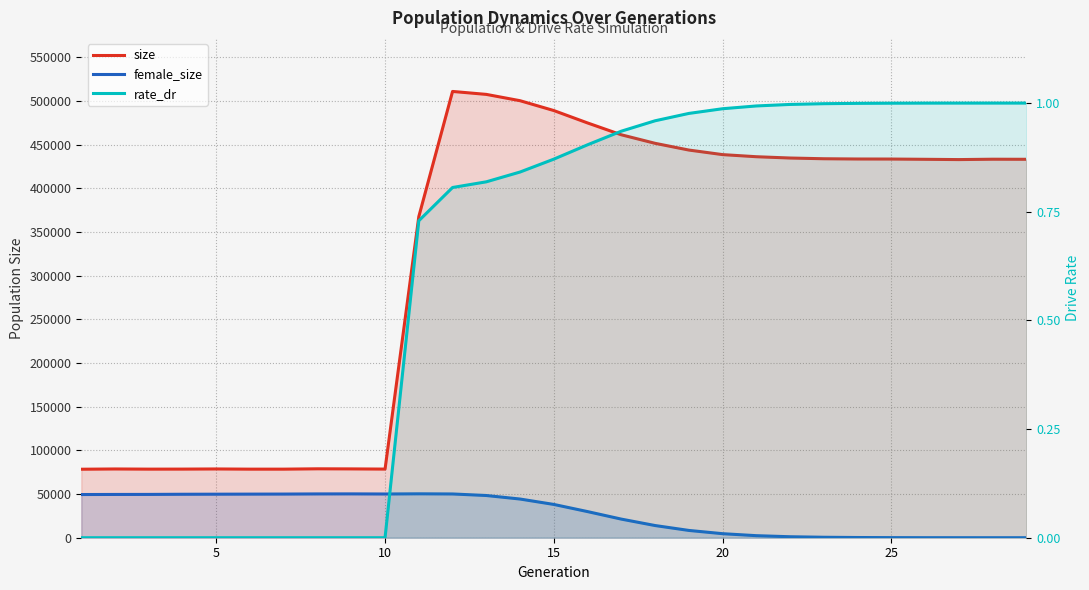

What is the difference between the highest and lowest values at 15?

78550.0